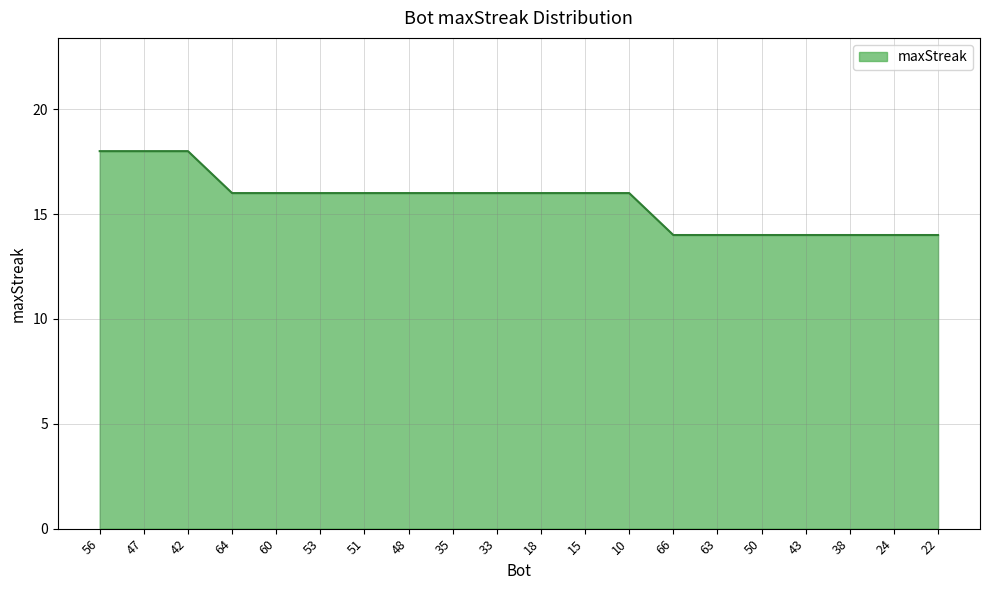

What is the minimum value shown in the chart?

14